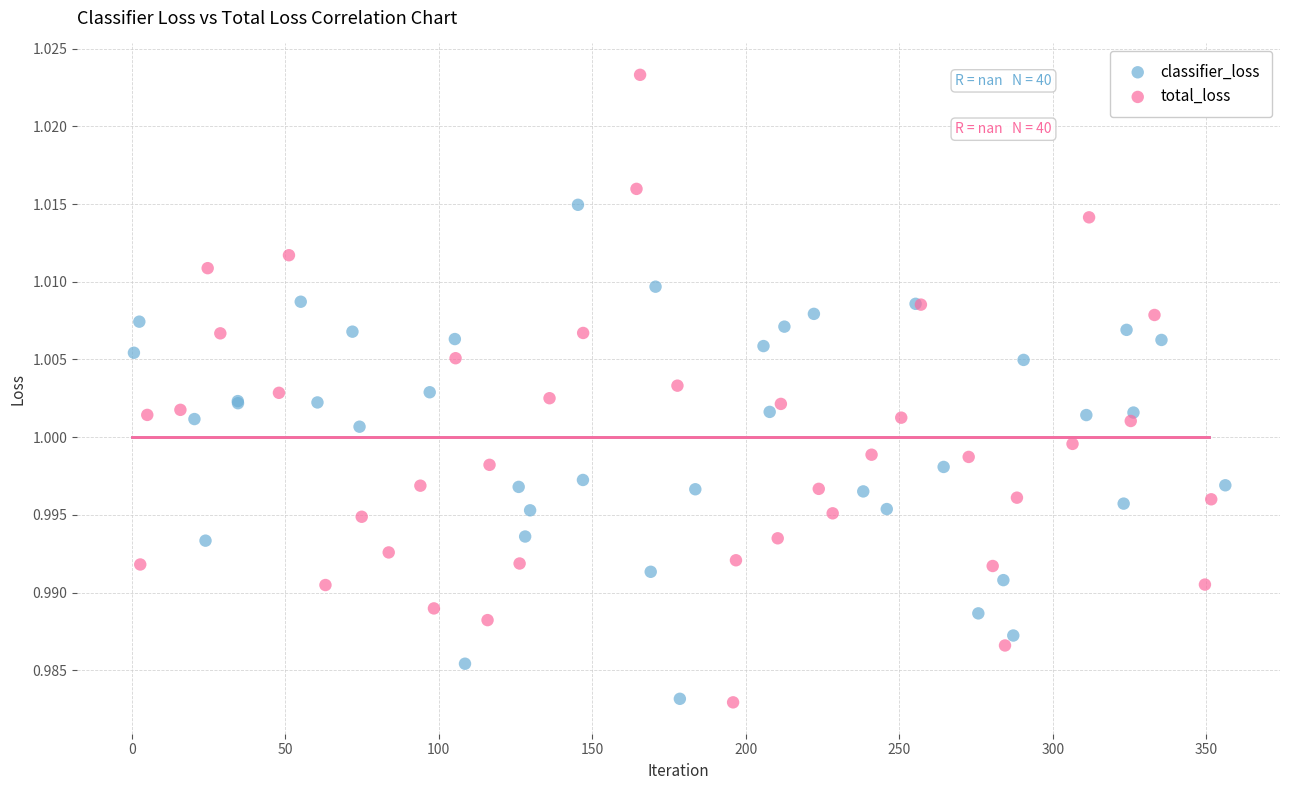

What are all the series names shown in the legend?

classifier_loss, total_loss